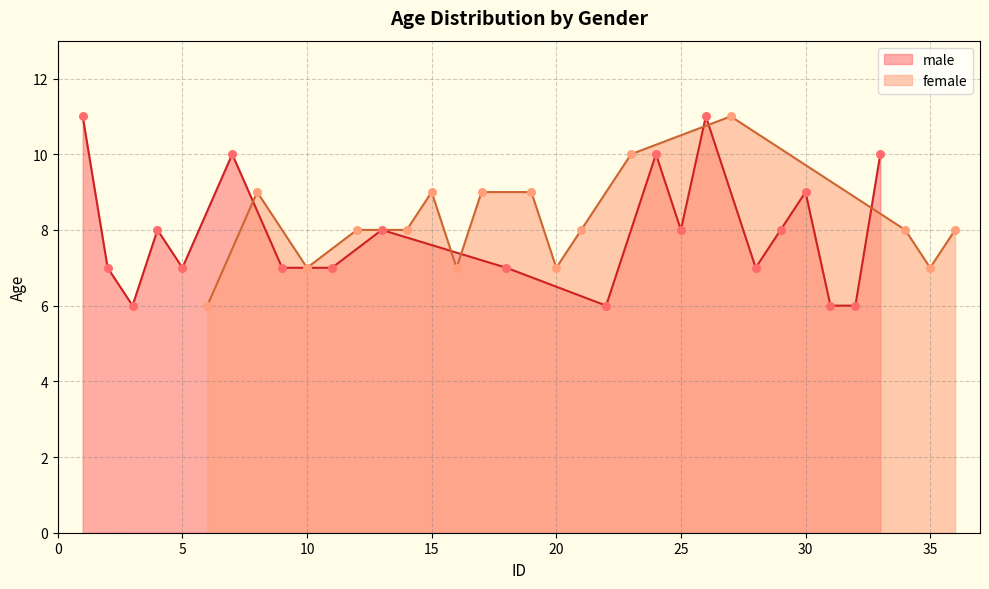

Which series has the widest spread of Y values?

male